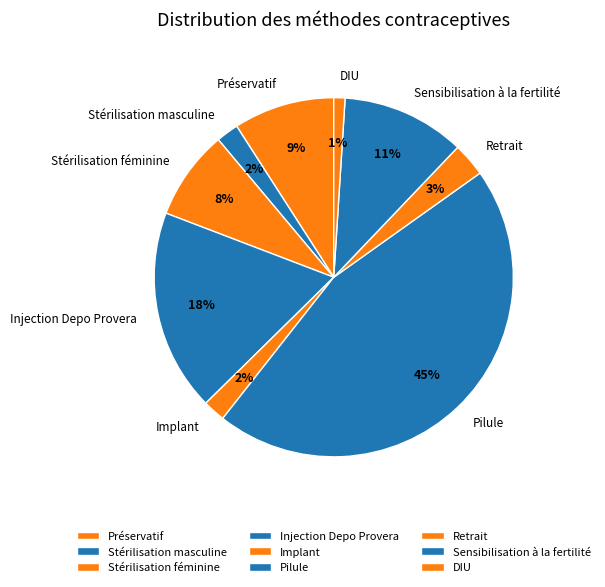

To the nearest percent, what portion does Pilule represent?

45%